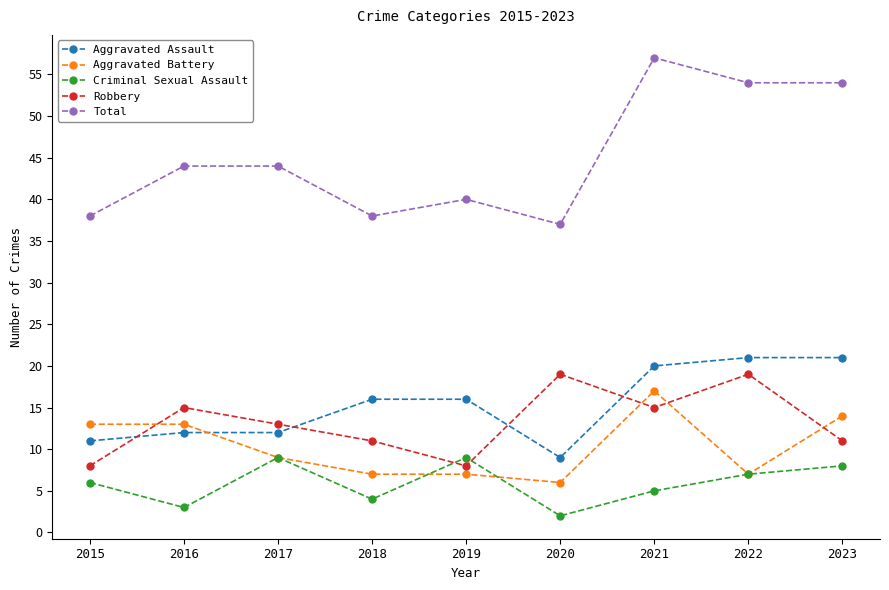

What is the approximate value of Criminal Sexual Assault at 2023?

8